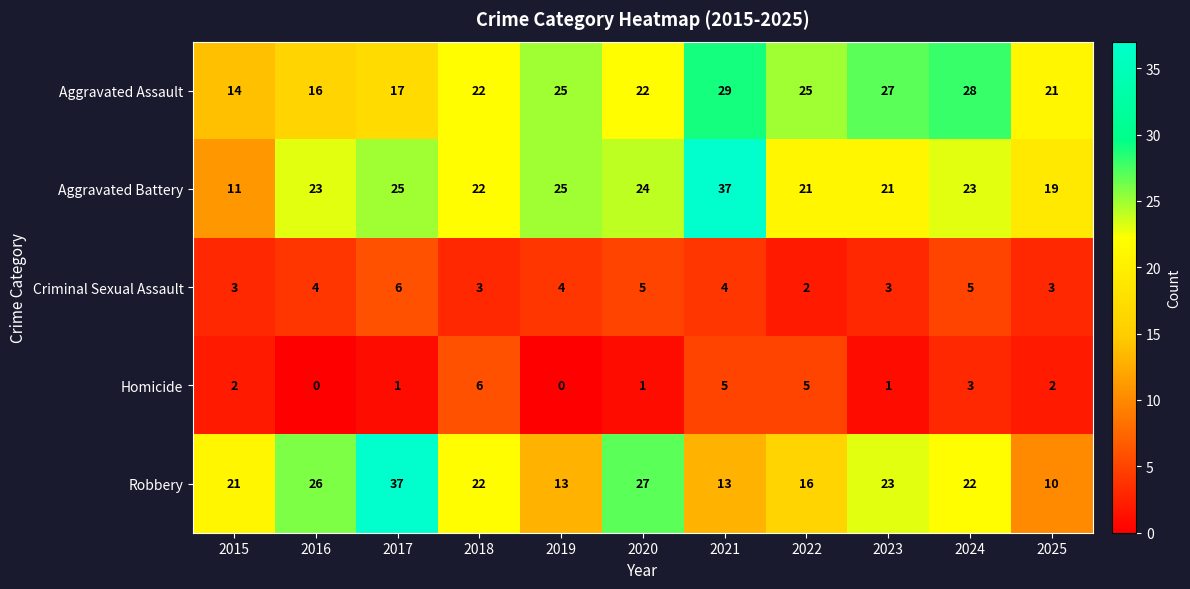

Rank the series at 2015 from lowest to highest value.

Homicide, Criminal Sexual Assault, Aggravated Battery, Aggravated Assault, Robbery